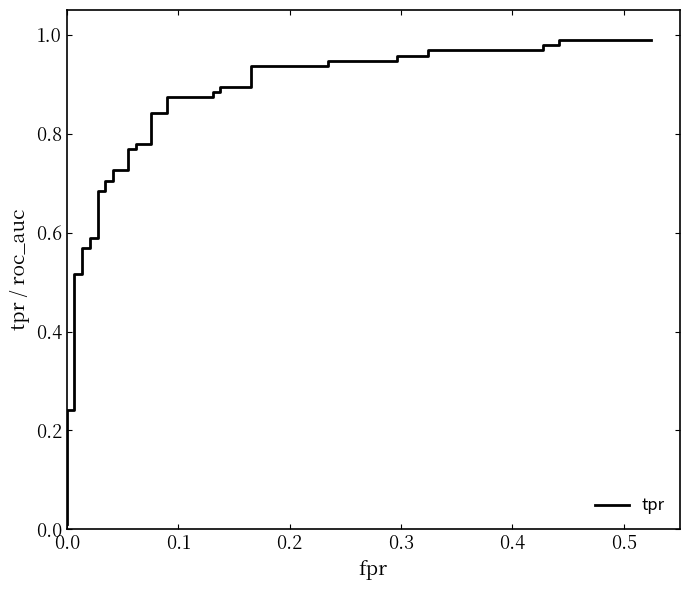

The chart shows a value of 0.3 at 37. True or false?

False